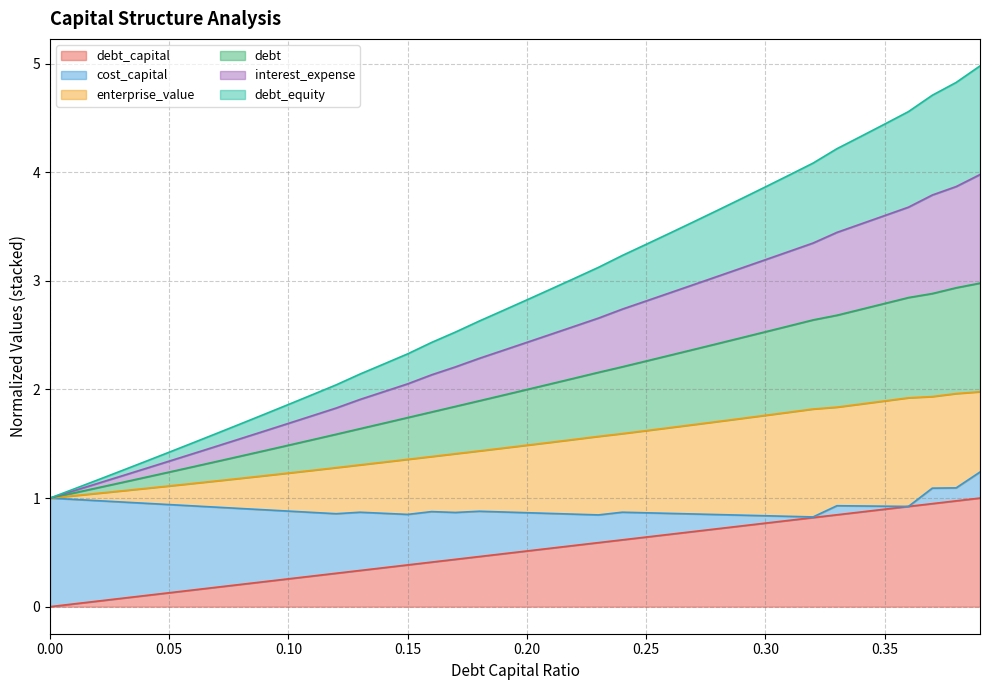

Does the chart have visible grid lines?

Yes